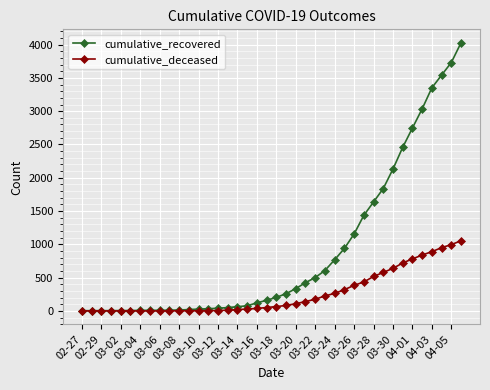

How many distinct data groups are displayed?

2